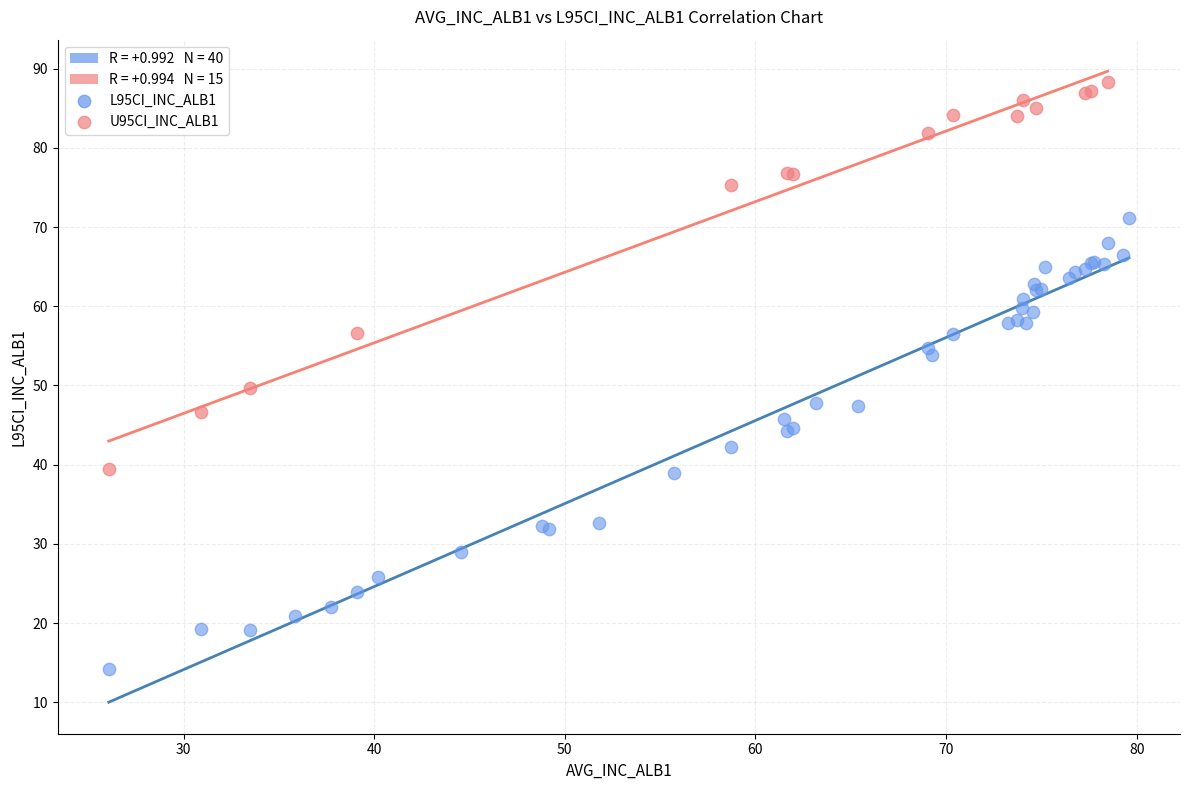

Which series has the widest spread of Y values?

L95CI_INC_ALB1